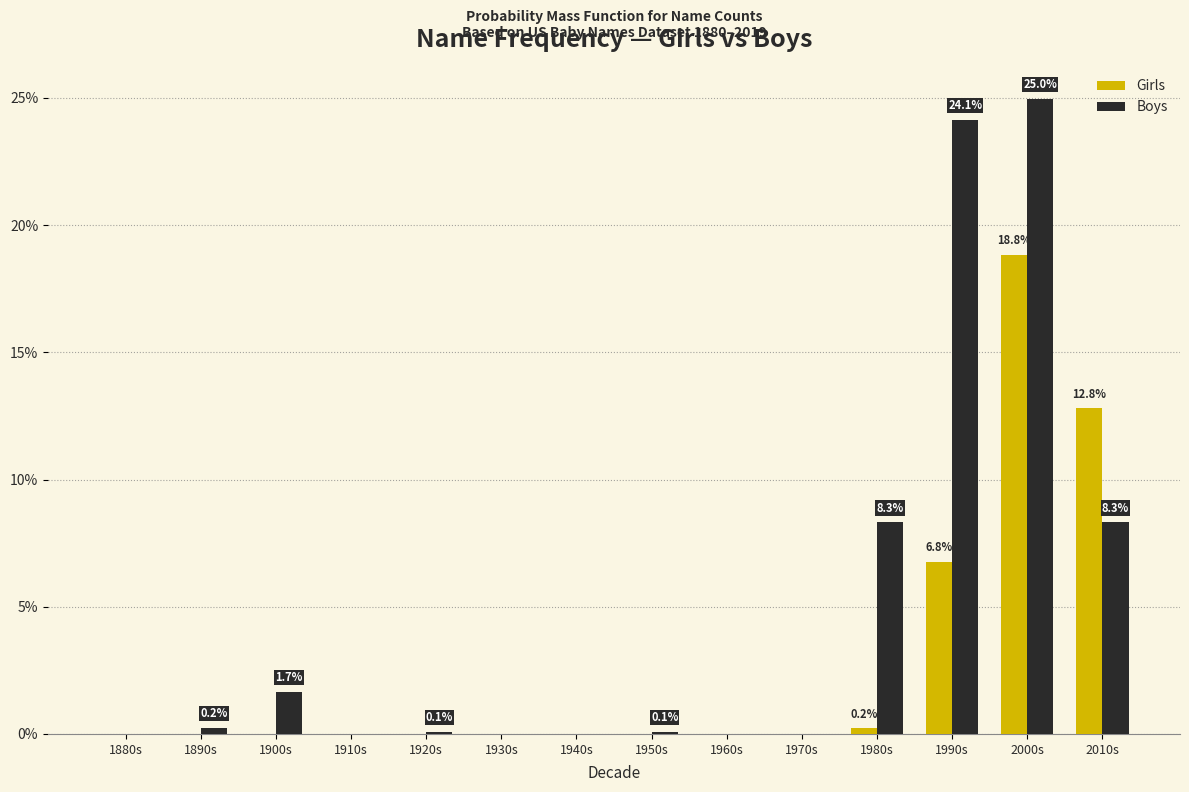

What value does the Girls series have at 1990s?

6.8